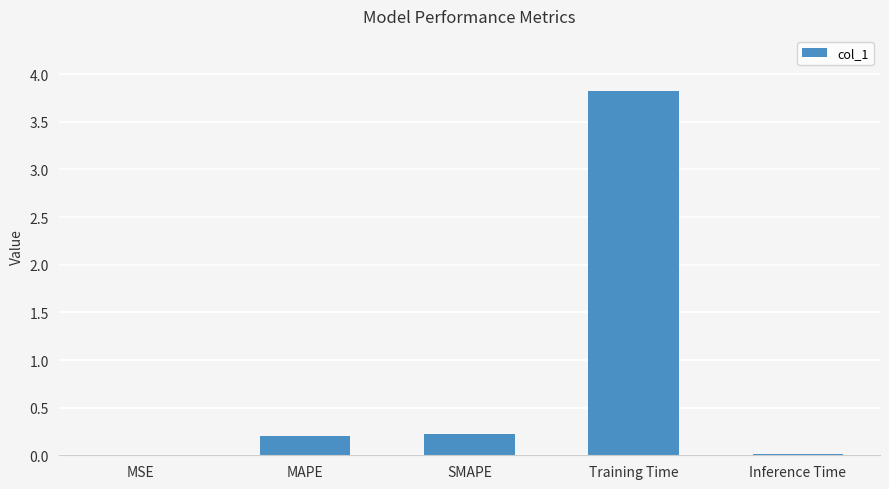

Which has a higher value, Training Time or Inference Time?

Training Time